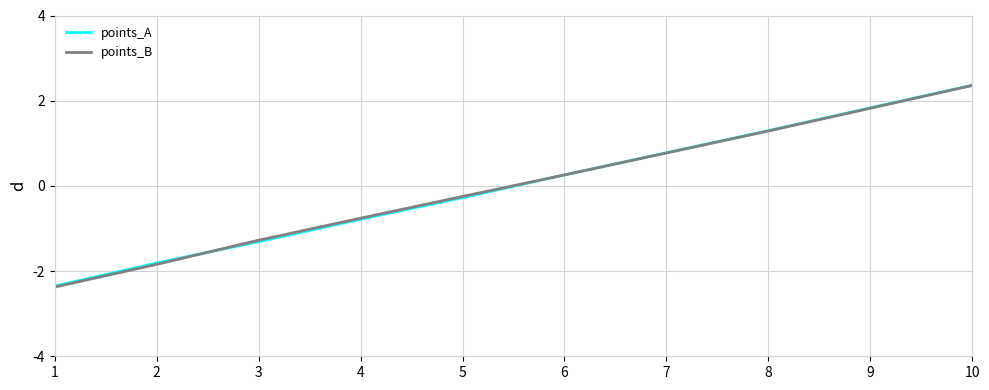

What is the total value across all series at 8?

2.6